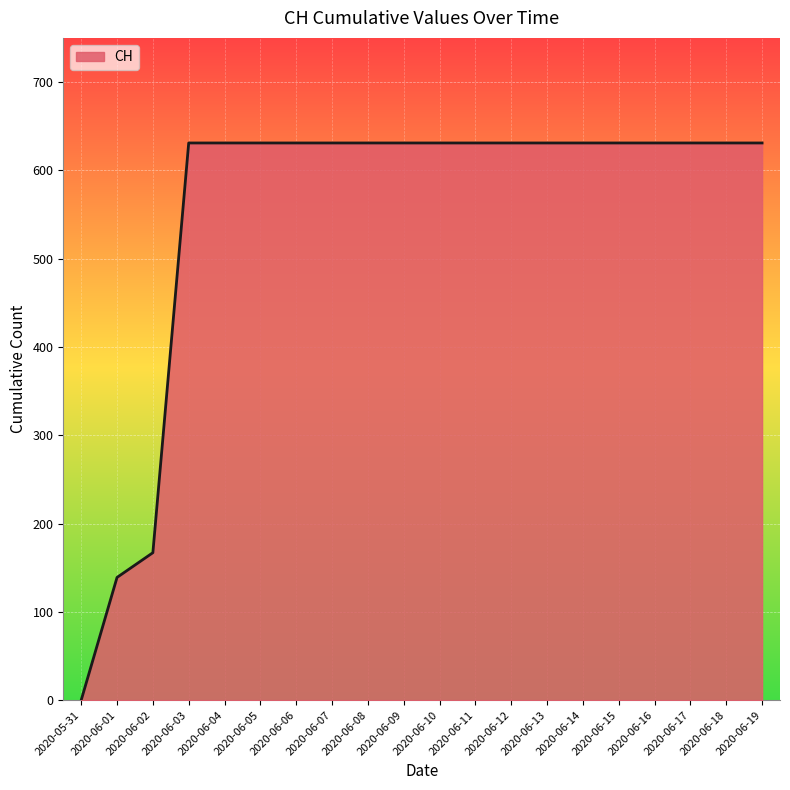

What is the ratio of the value at 2020-06-08 to the value at 2020-06-02?

3.8